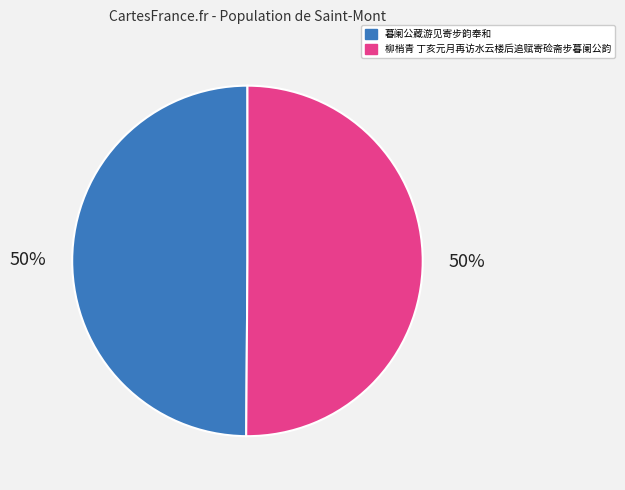

Is the sum of 暮阑公藏游见寄步韵奉和 and 柳梢青 丁亥元月再访水云楼后追赋寄硷斋步暮阑公韵 greater than half?

Yes